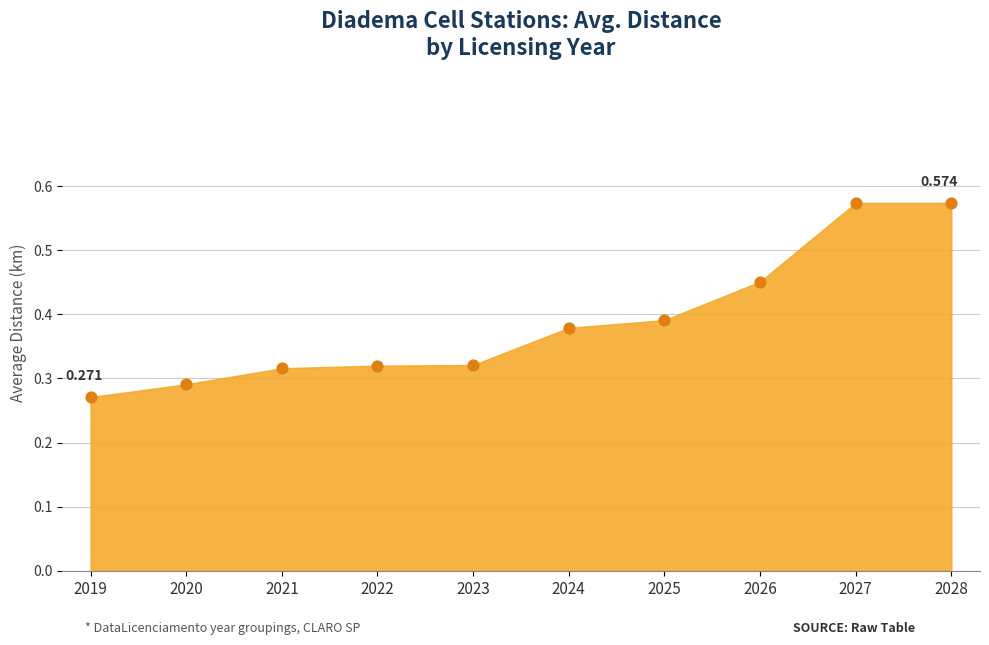

How many lines are shown in the chart?

1